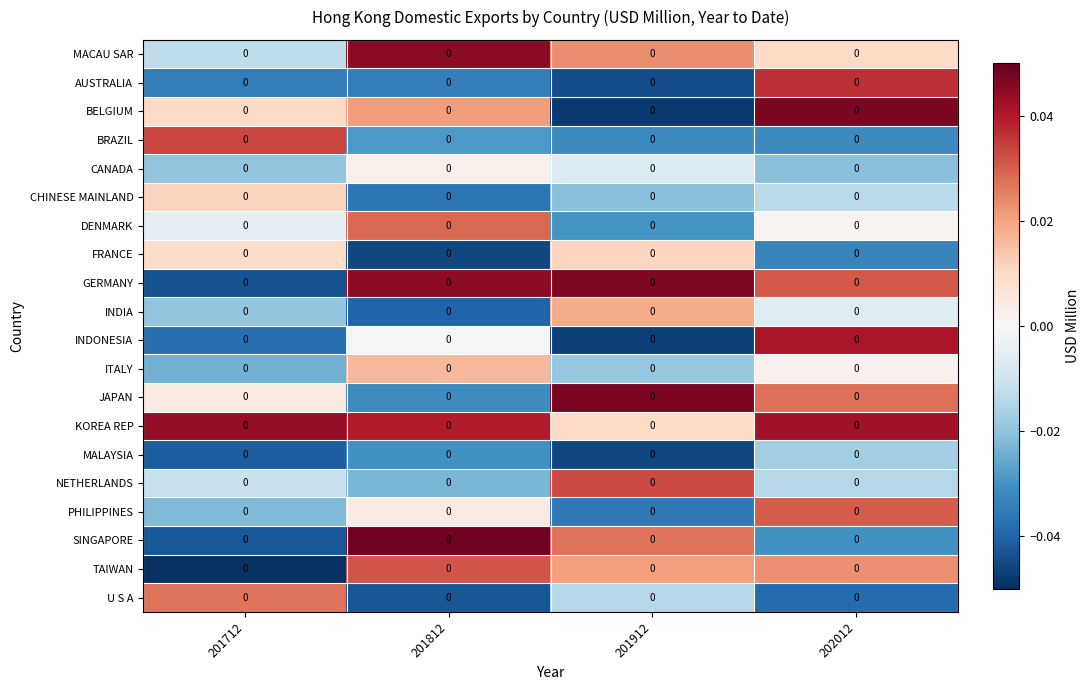

Count the GERMANY values in the range 0 to 1.

3